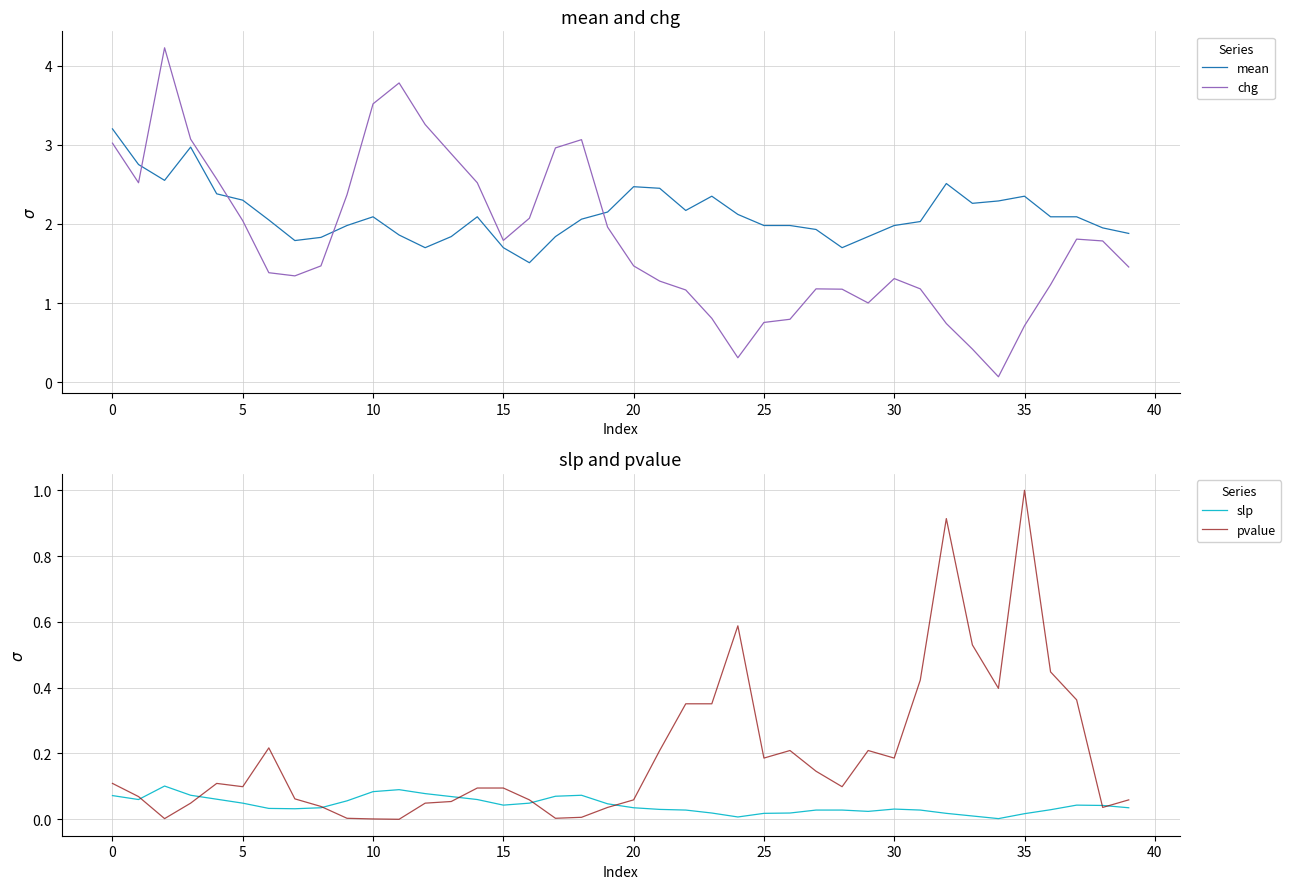

What is the difference between the second highest and second lowest values in the slp series?

0.1